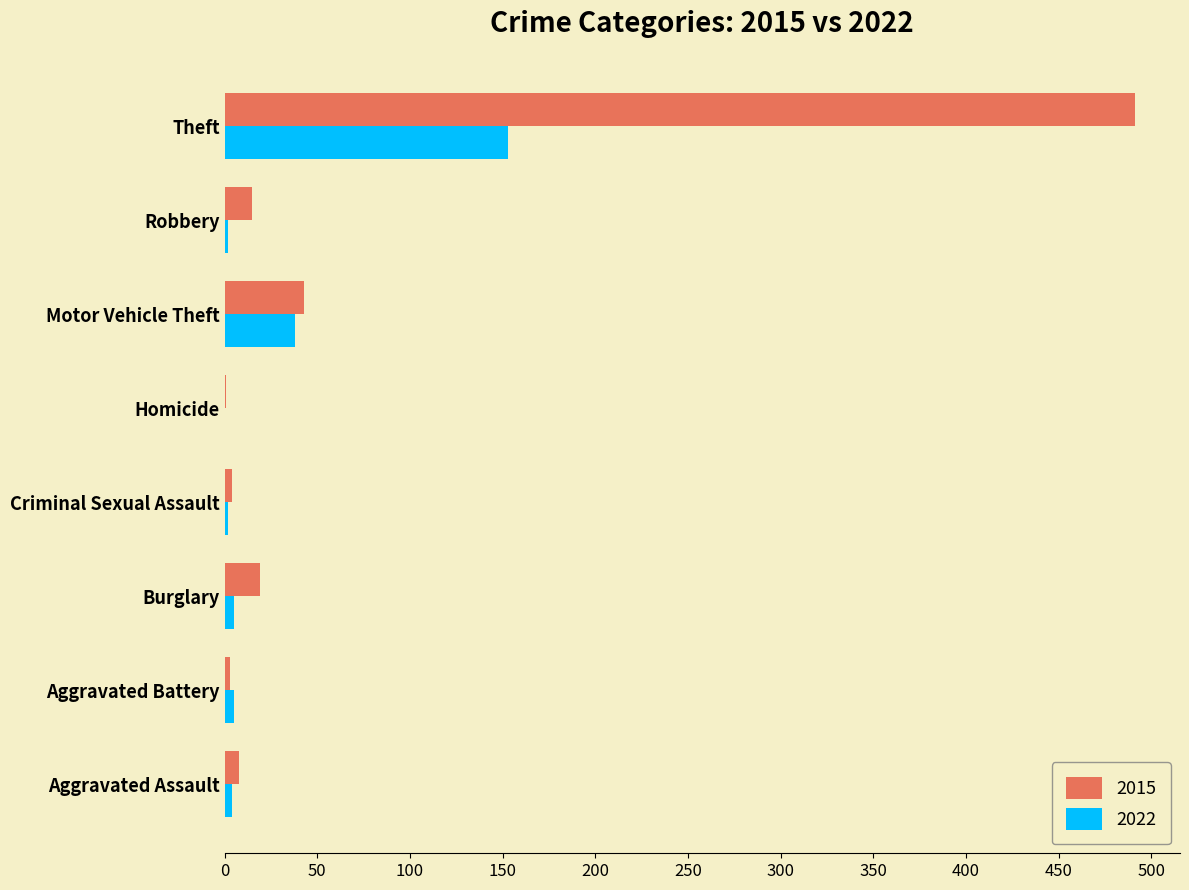

What is the sum of all 2015 values?

584